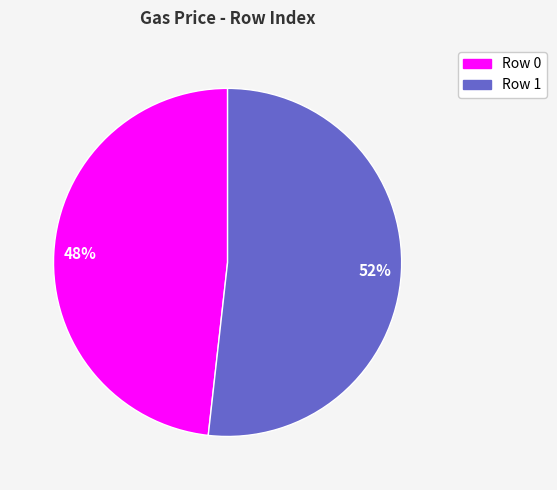

Do Row 0 and Row 1 together represent more than half of the pie?

Yes